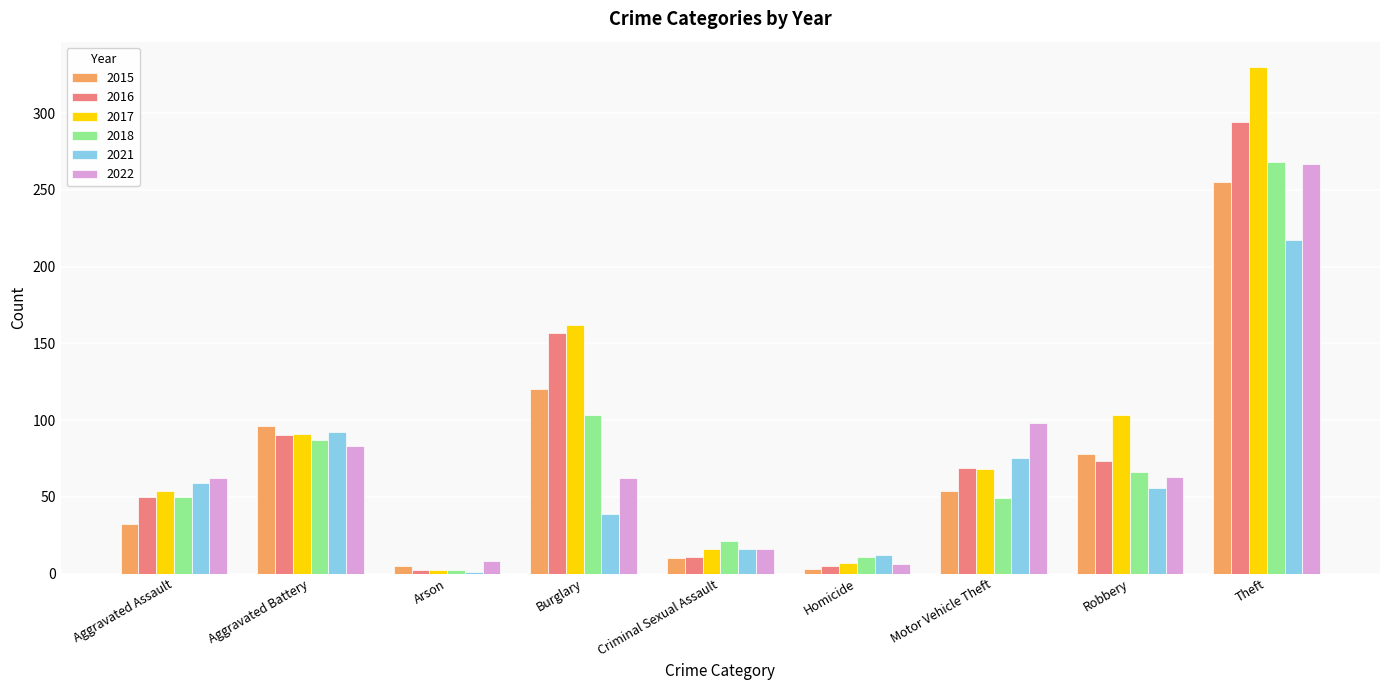

Is the value of 2018 at Homicide greater than the value of 2017 at Motor Vehicle Theft?

No